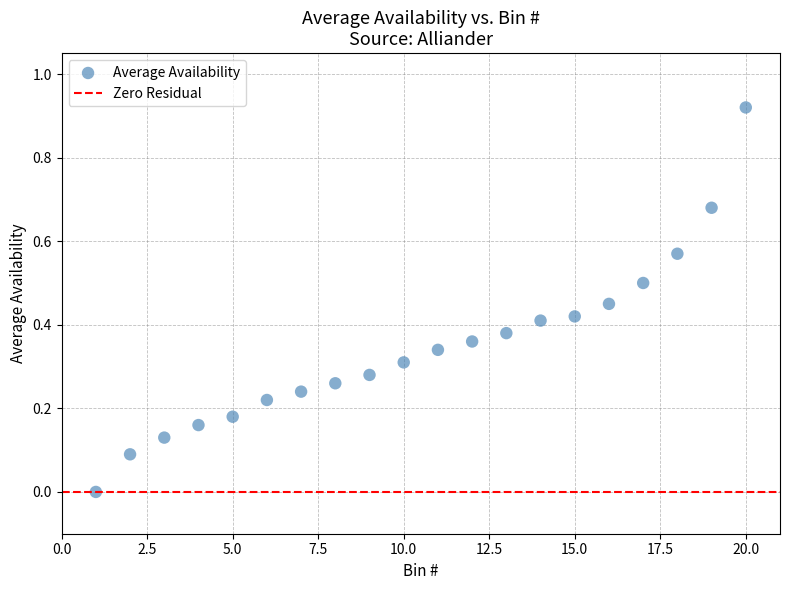

What is the range of X values (max minus min)?

19.0